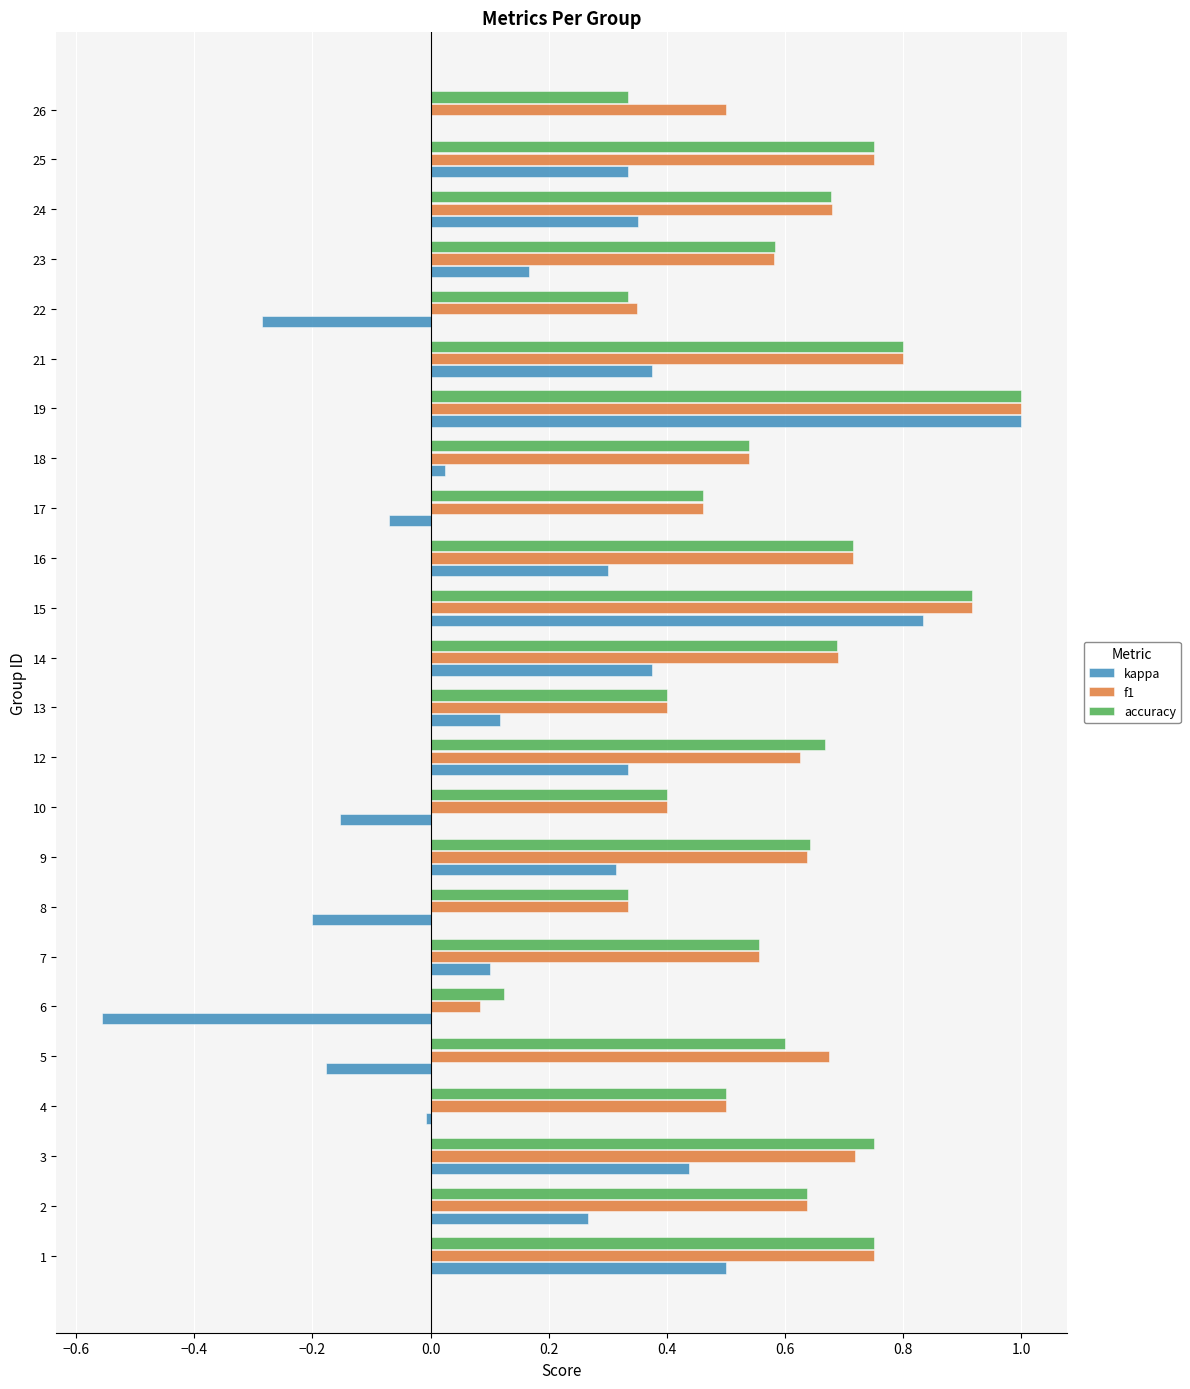

What is the total value across all series at 2?

1.5